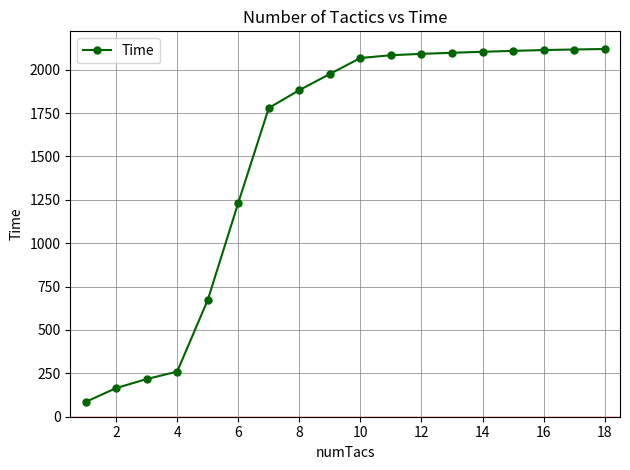

What is the value of the 3rd point from the left?

217